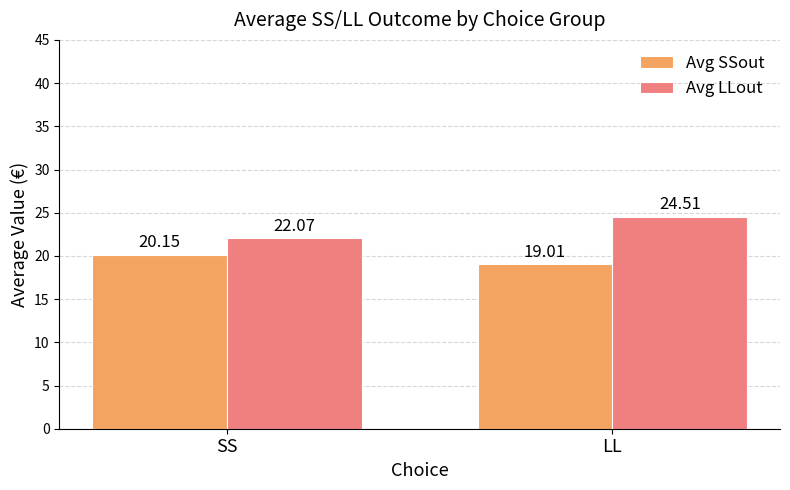

Rank the series by their maximum value, from lowest to highest.

Avg SSout, Avg LLout